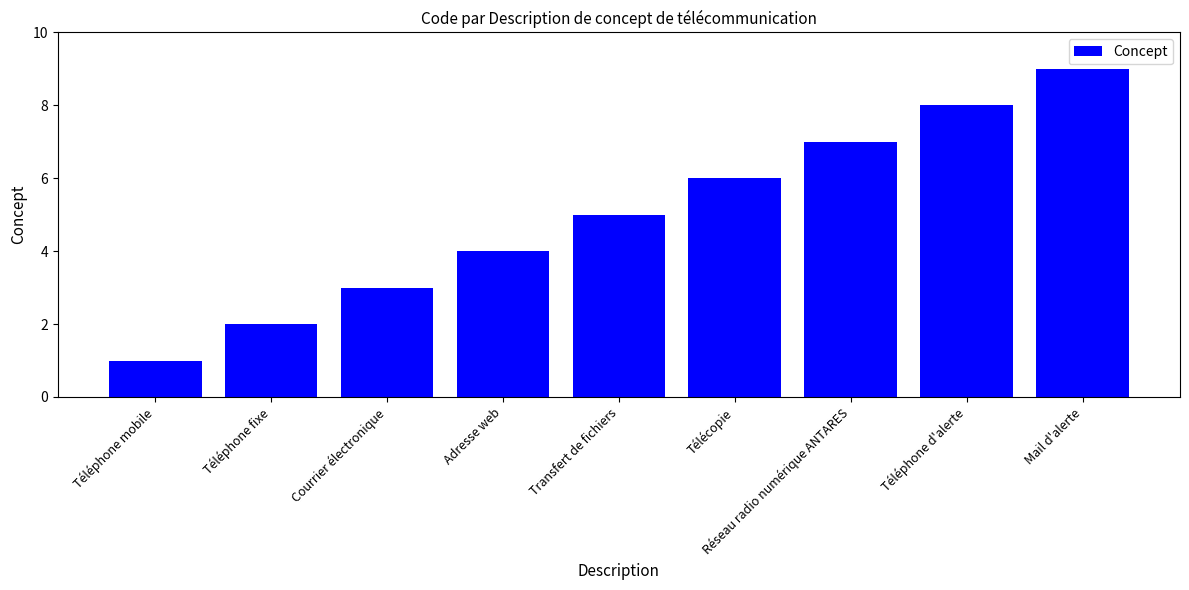

How many data points are less than 5?

4